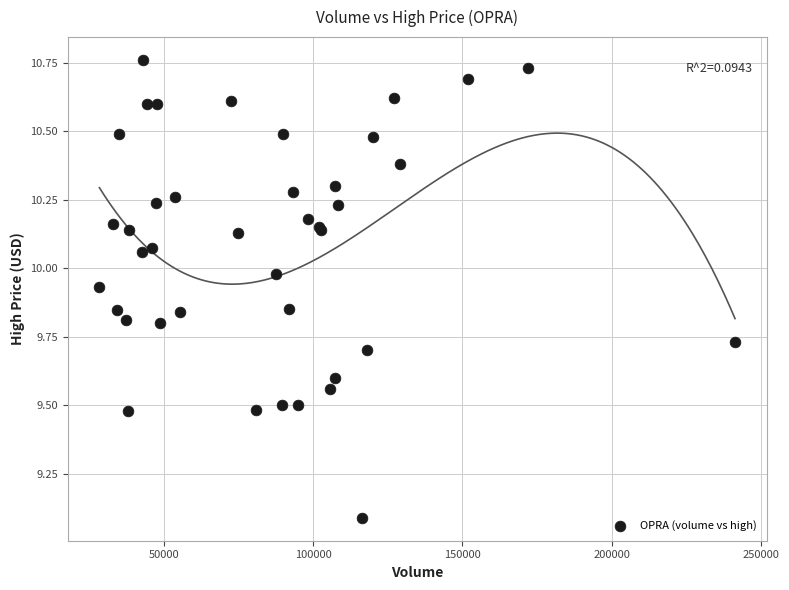

What Y value in the scatter plot is closest to 9?

9.1